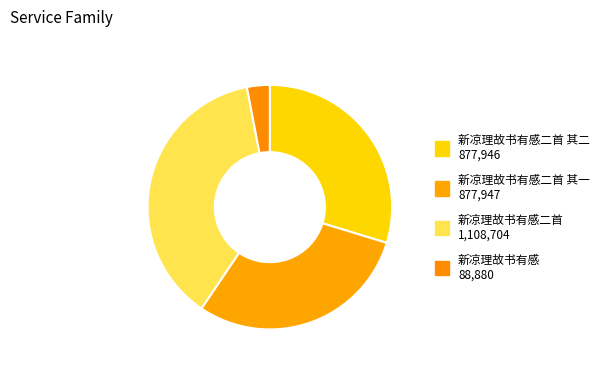

Count the number of slices in the pie.

4